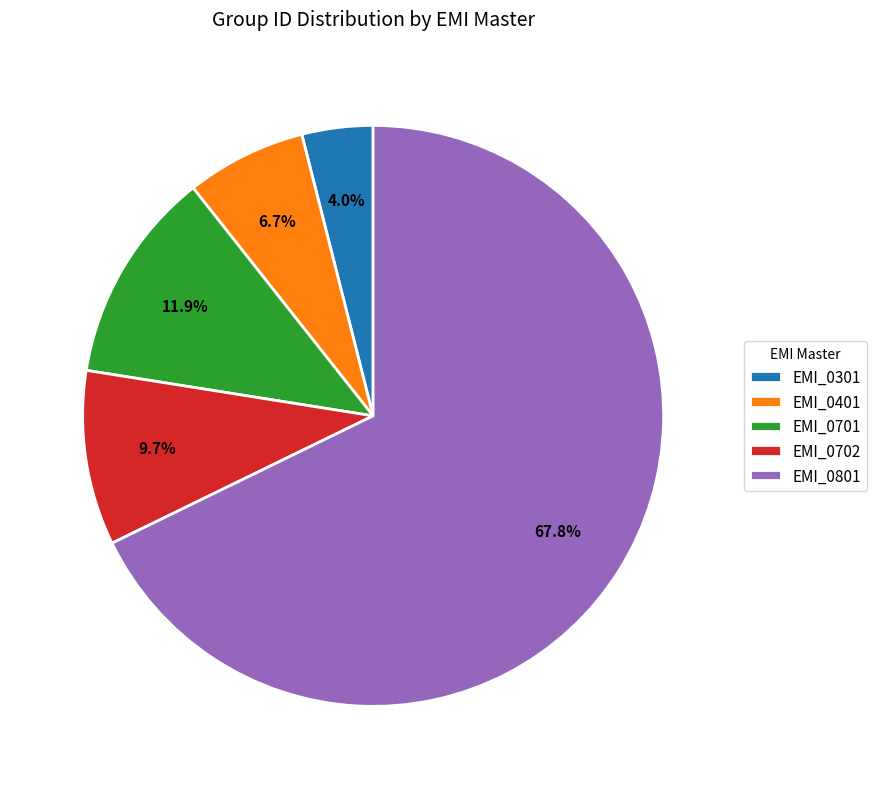

Approximately how many times larger is the value at EMI_0801 compared to EMI_0701?

5.7